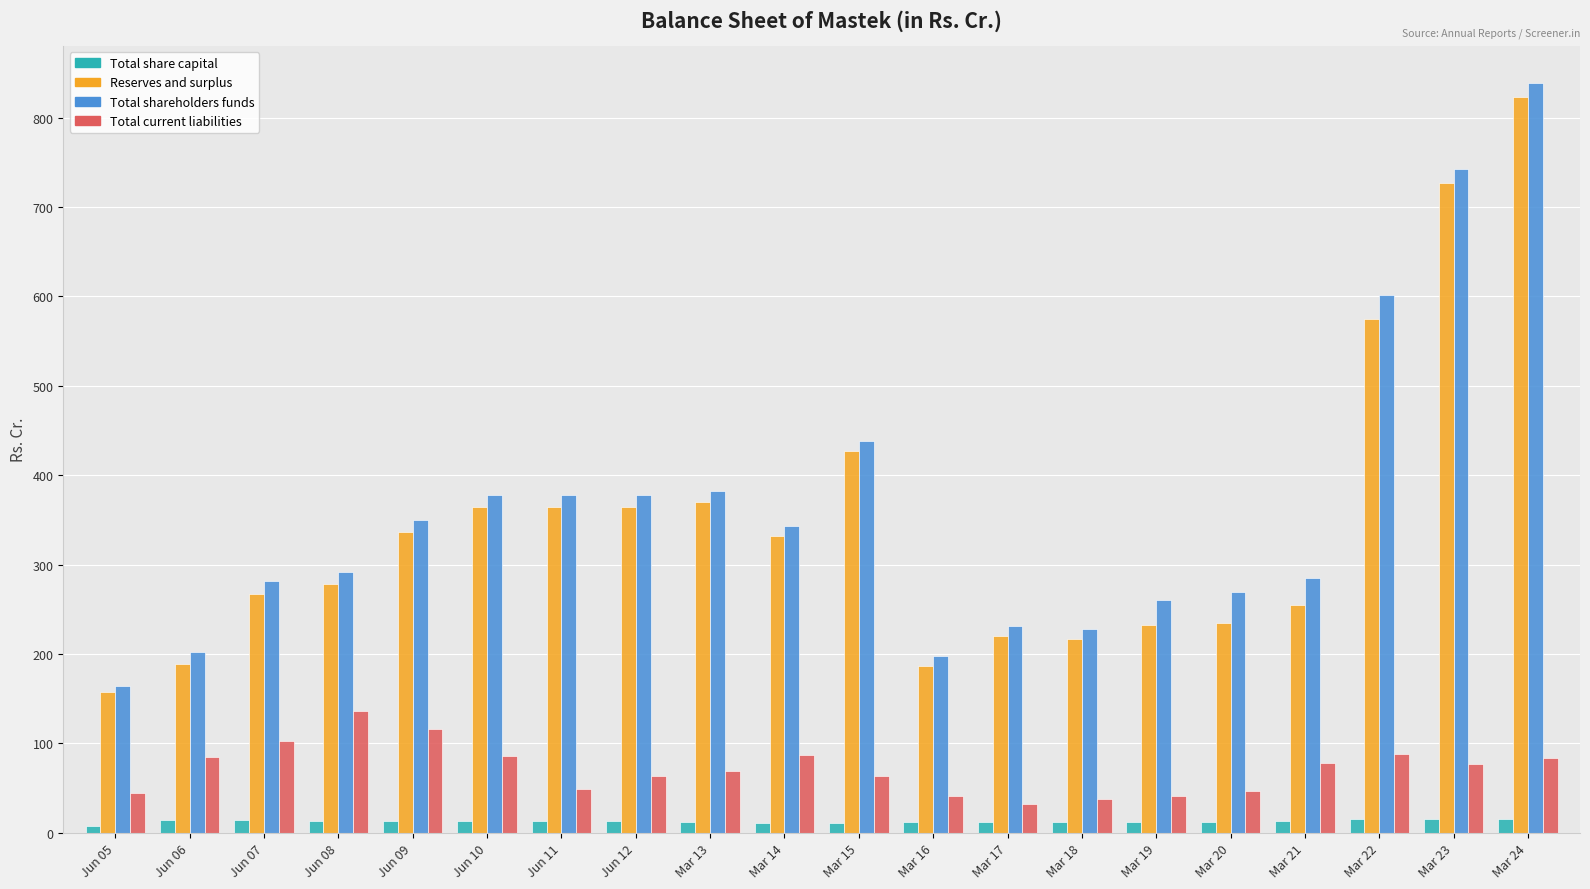

The Total current liabilities series shows 68.7 at Mar 13. True or false?

True